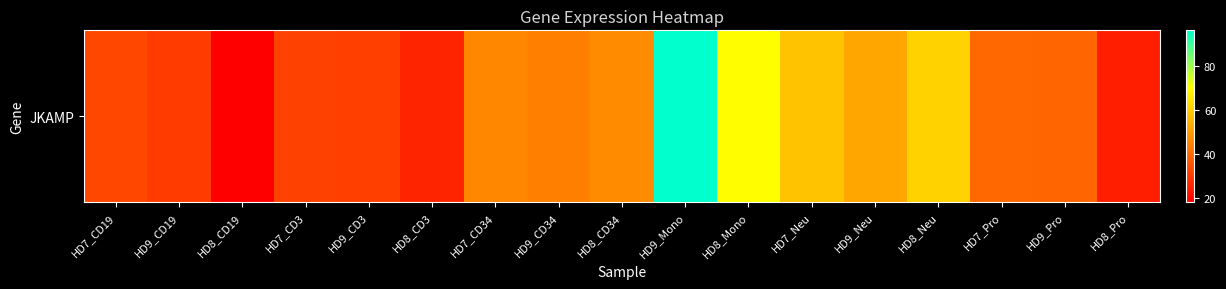

At which label is the value closest to 57?

HD7_Neu